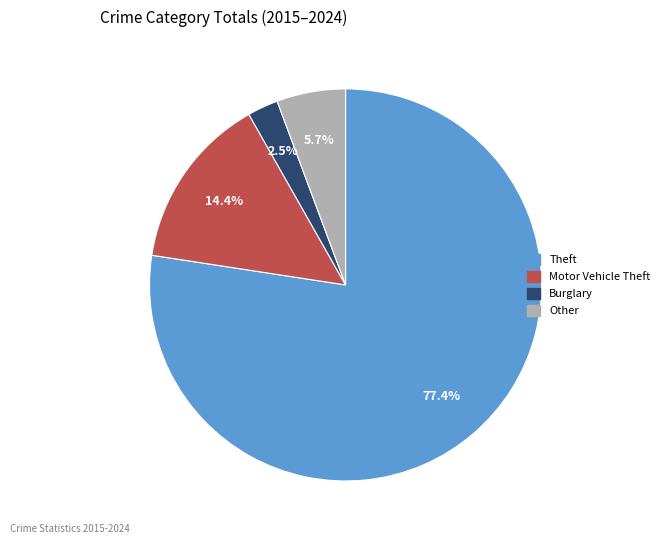

Is there any slice that represents more than half of the pie?

Yes